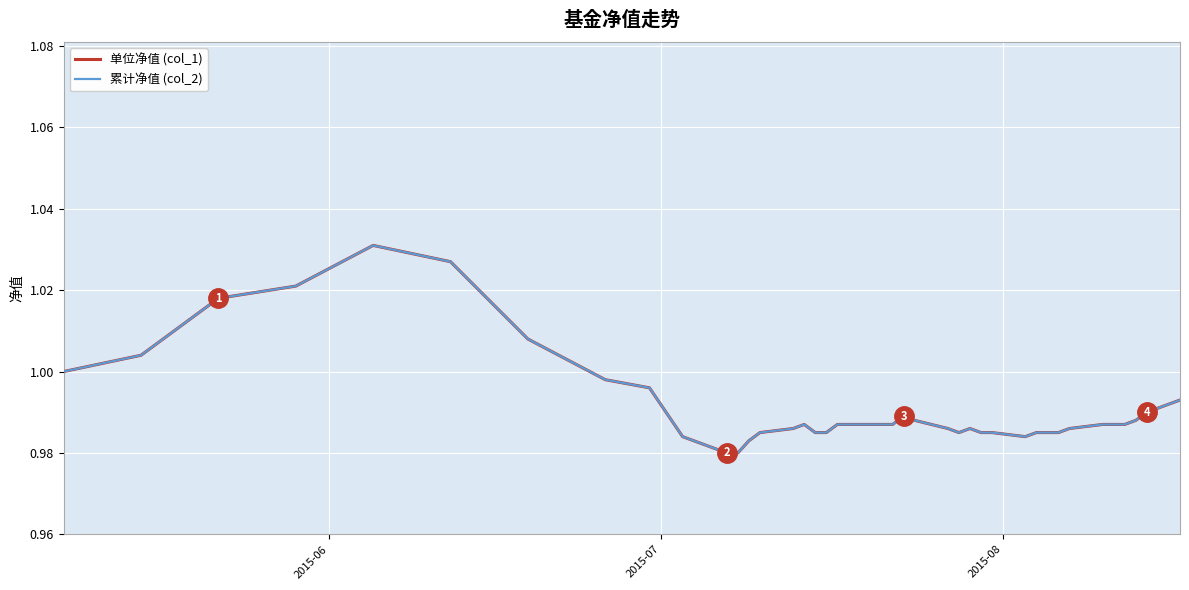

Reading left to right, transcribe all the data shown in this chart.

单位净值 (col_1): 1.0	1.0	1.0	1.0	1.0	1.0	1.0	1.0	1.0	1.0	1.0	1.0	1.0	1.0	1.0	1.0	1.0	1.0	1.0	1.0	1.0	1.0	1.0	1.0	1.0	1.0	1.0	1.0	1.0	1.0	1.0	1.0	1.0	1.0	1.0	1.0	1.0	1.0	1.0	1.0
累计净值 (col_2): 1.0	1.0	1.0	1.0	1.0	1.0	1.0	1.0	1.0	1.0	1.0	1.0	1.0	1.0	1.0	1.0	1.0	1.0	1.0	1.0	1.0	1.0	1.0	1.0	1.0	1.0	1.0	1.0	1.0	1.0	1.0	1.0	1.0	1.0	1.0	1.0	1.0	1.0	1.0	1.0